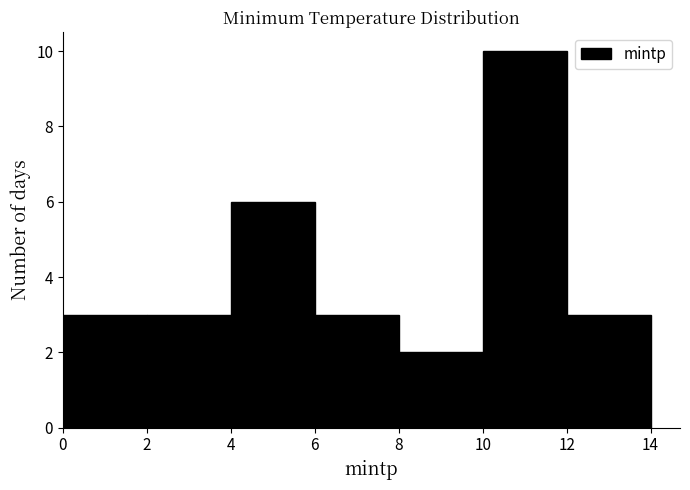

Reading left to right, list every bar in this chart as the range it spans on the x-axis followed by its height. The values are not printed on the chart, so give them approximately, as read against the axis.

0 to 2: 3
2 to 4: 3
4 to 6: 6
6 to 8: 3
8 to 10: 2
10 to 12: 10
12 to 14: 3